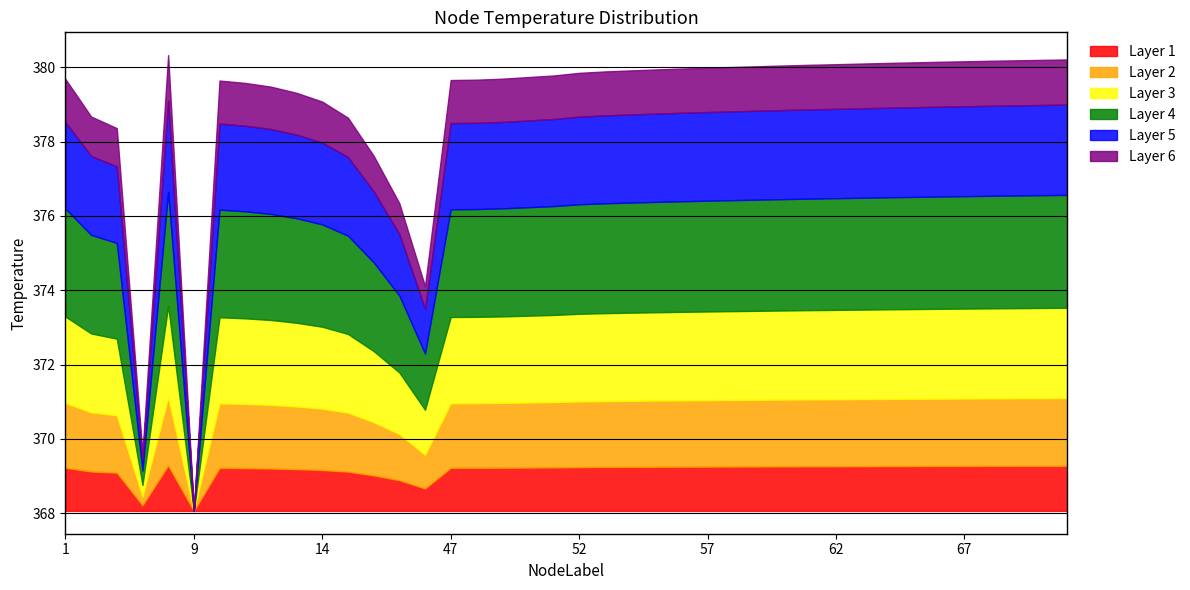

Reading left to right, list all the values displayed in this chart.

1=379.7	2=378.7	3=378.4	4=369.6	8=380.3	9=368.1	10=379.6	11=379.6	12=379.5	13=379.3	14=379.1	15=378.6	16=377.6	17=376.3	18=374.1	47=379.7	48=379.7	49=379.7	50=379.7	51=379.8	52=379.9	53=379.9	54=379.9	55=379.9	56=380.0	57=380.0	58=380.0	59=380.0	60=380.0	61=380.1	62=380.1	63=380.1	64=380.1	65=380.1	66=380.1	67=380.2	68=380.2	69=380.2	70=380.2	71=380.2